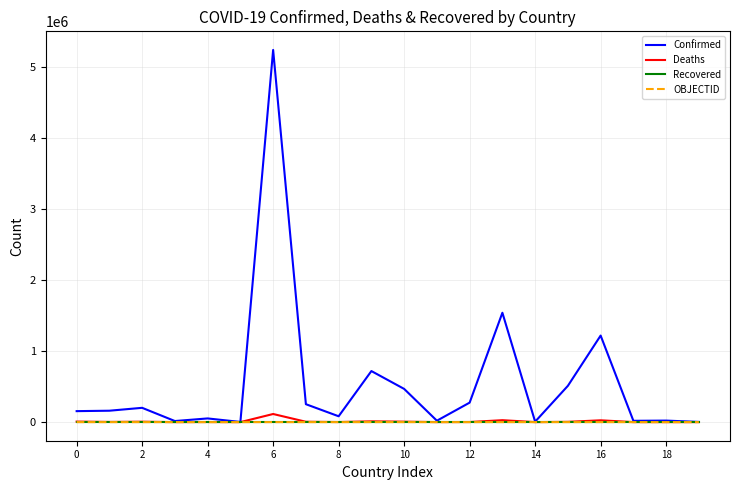

Which series has the widest spread of values?

Confirmed